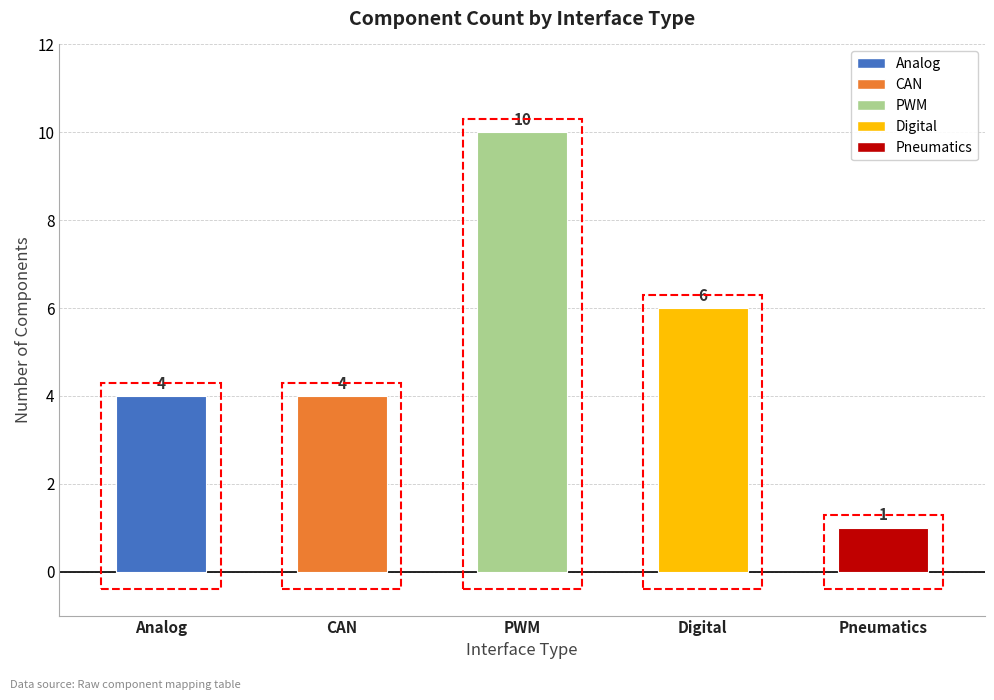

Are the bars grouped side by side (vs. stacked)?

No